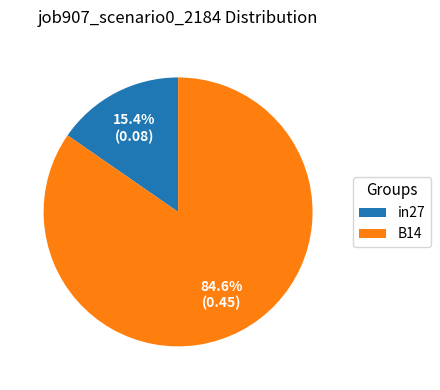

How many segments does this pie chart have?

2